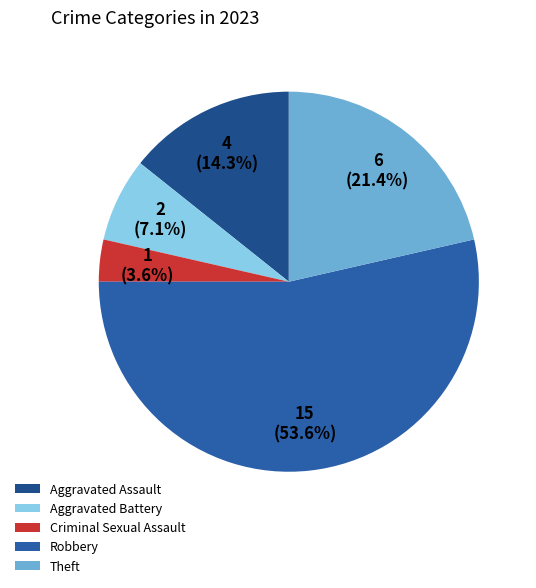

To the nearest percent, what portion does Aggravated Battery represent?

7%